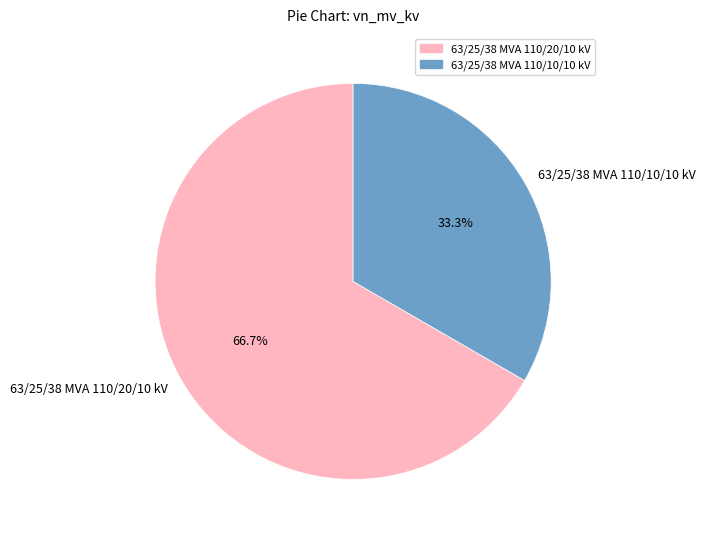

How many segments does this pie chart have?

2